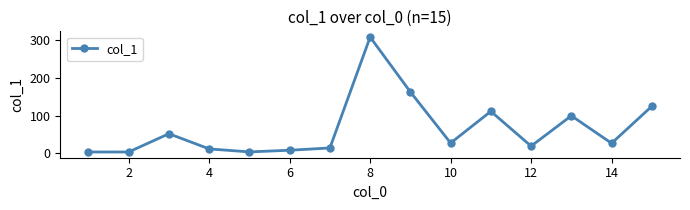

Is this an area chart (filled region under the line)?

No